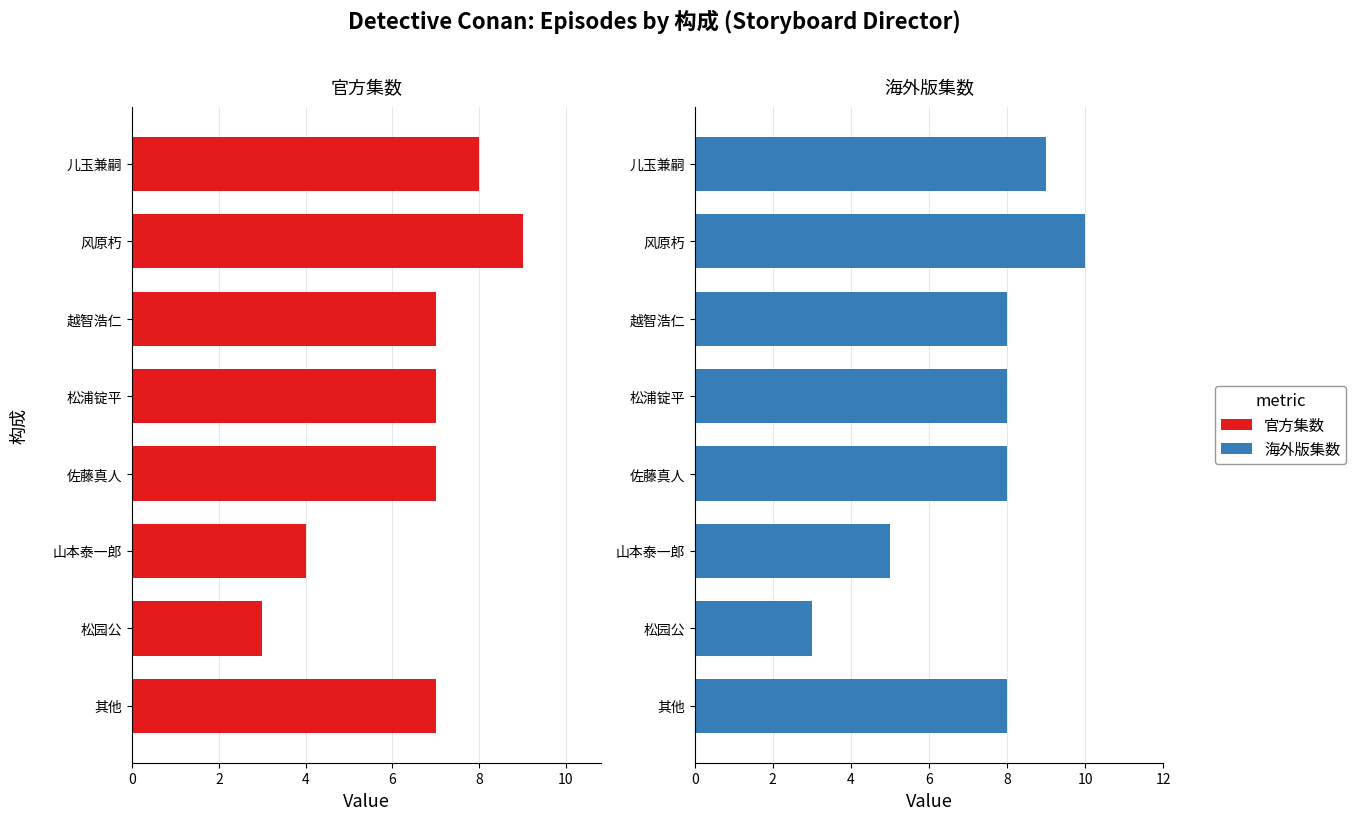

What is the value of the 官方集数 bar at the 3rd from the left?

7